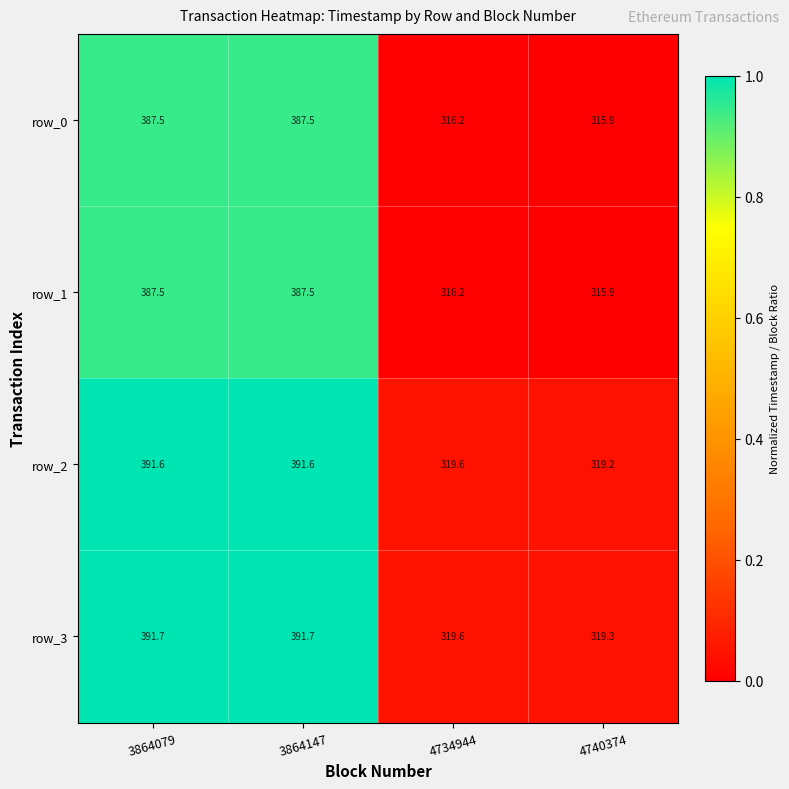

At which label does row_1 reach its minimum?

4740374